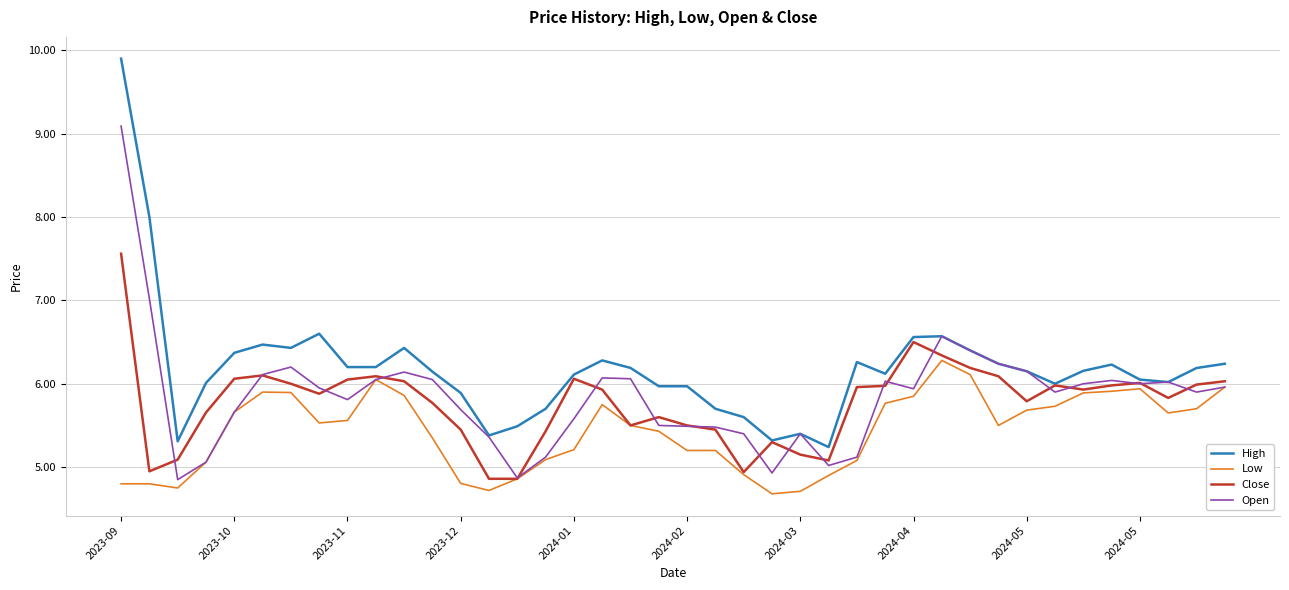

Rank the series by their maximum value, from lowest to highest.

Low, Close, Open, High